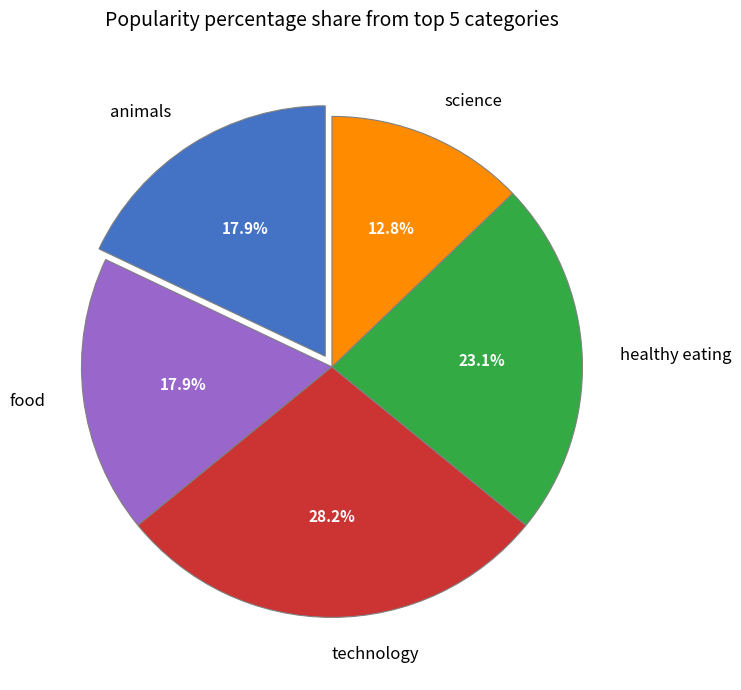

Is there any slice that represents more than half of the pie?

No